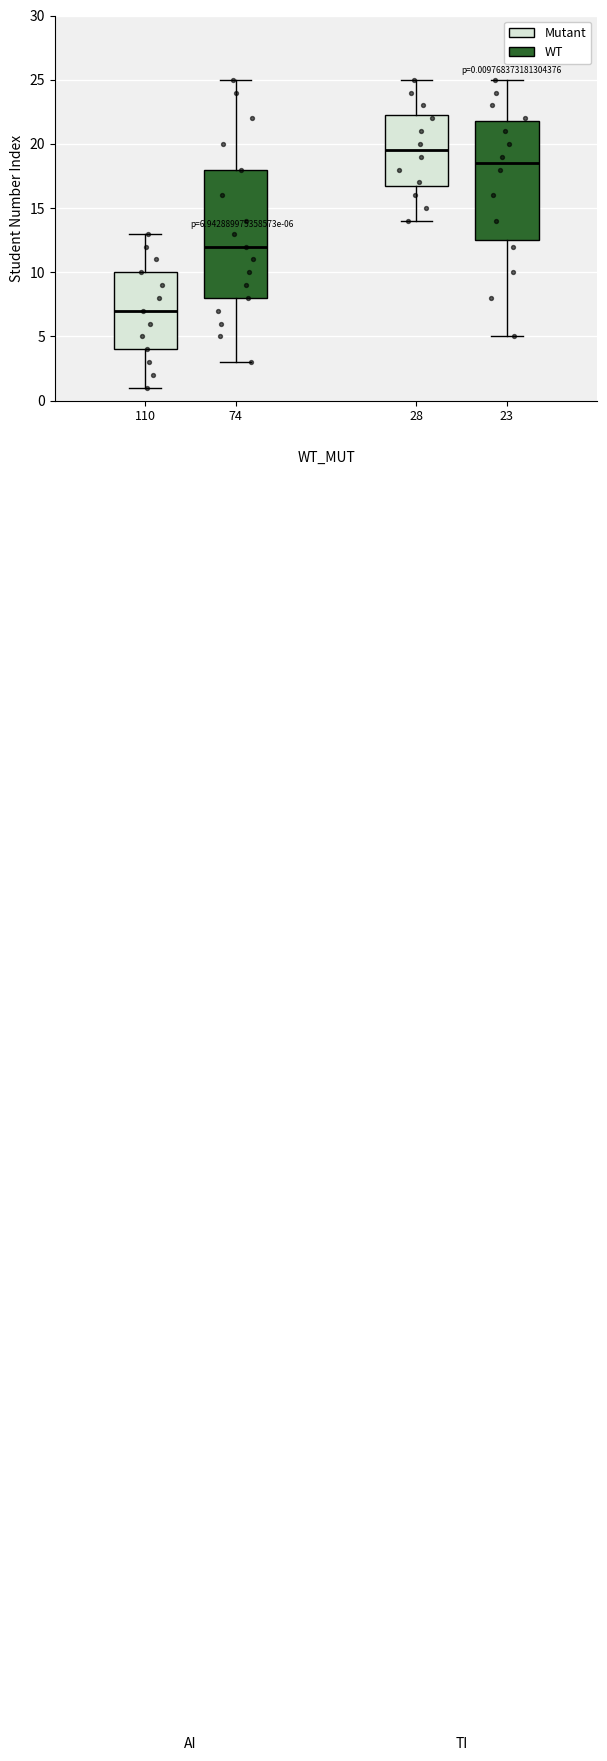

Which box is the tallest, from its lower edge to its upper edge?

74